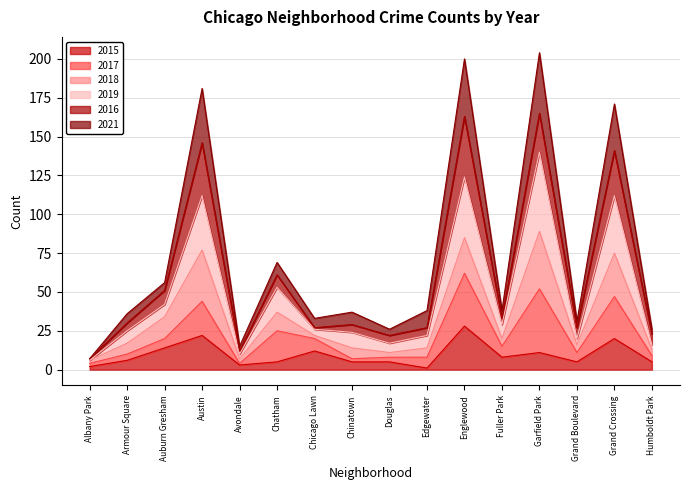

Is the value of 2019 at Chinatown greater than the value of 2015 at Fuller Park?

Yes